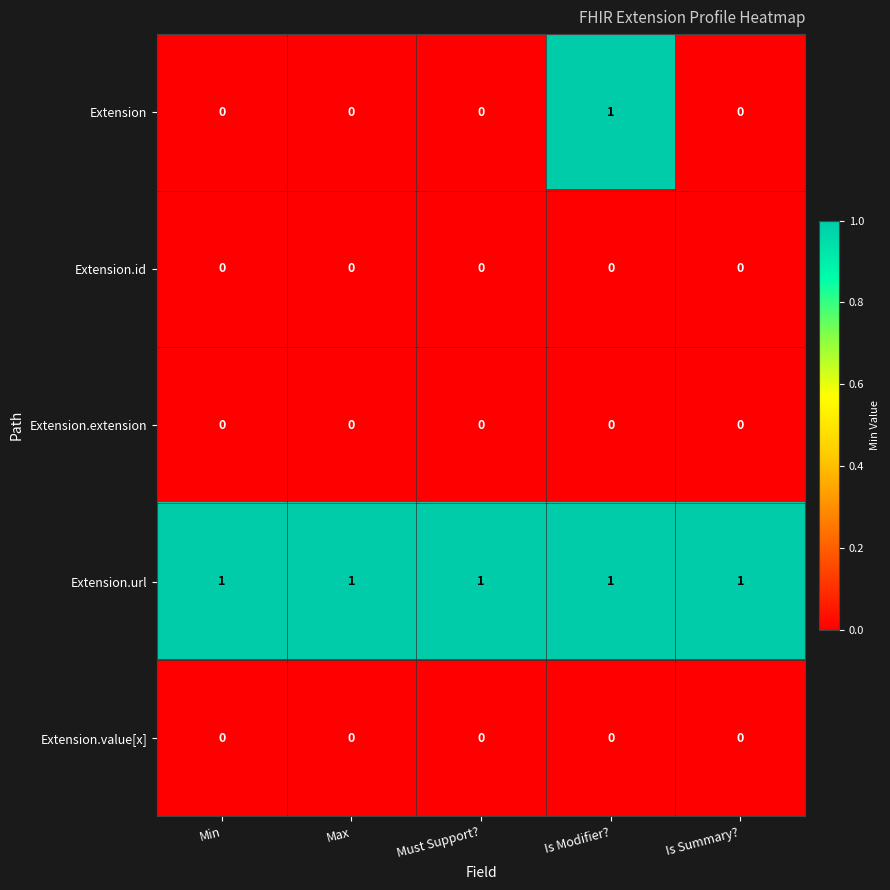

The value of Extension.extension at Is Summary? is 0. True or false?

True